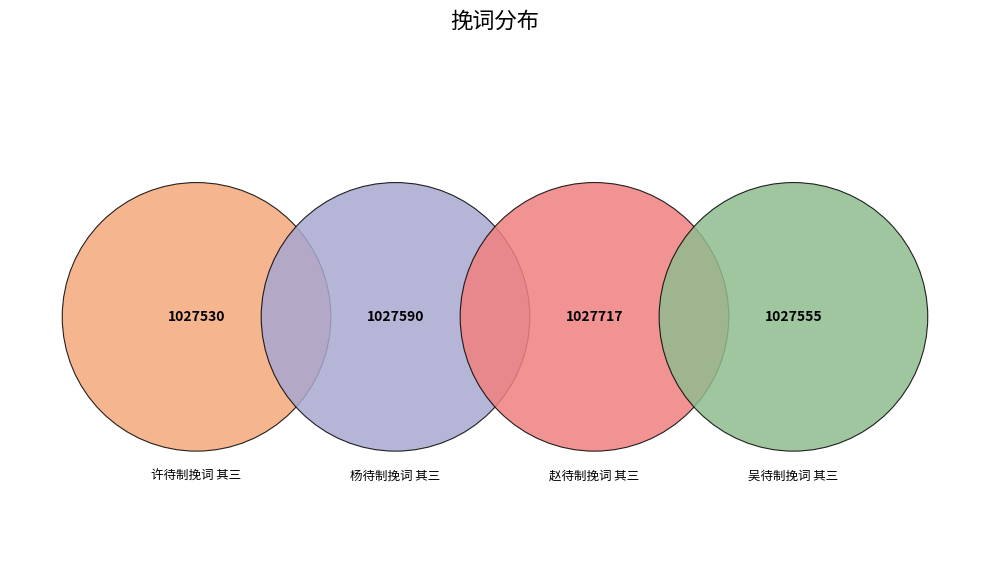

Count the number of slices in the pie.

4